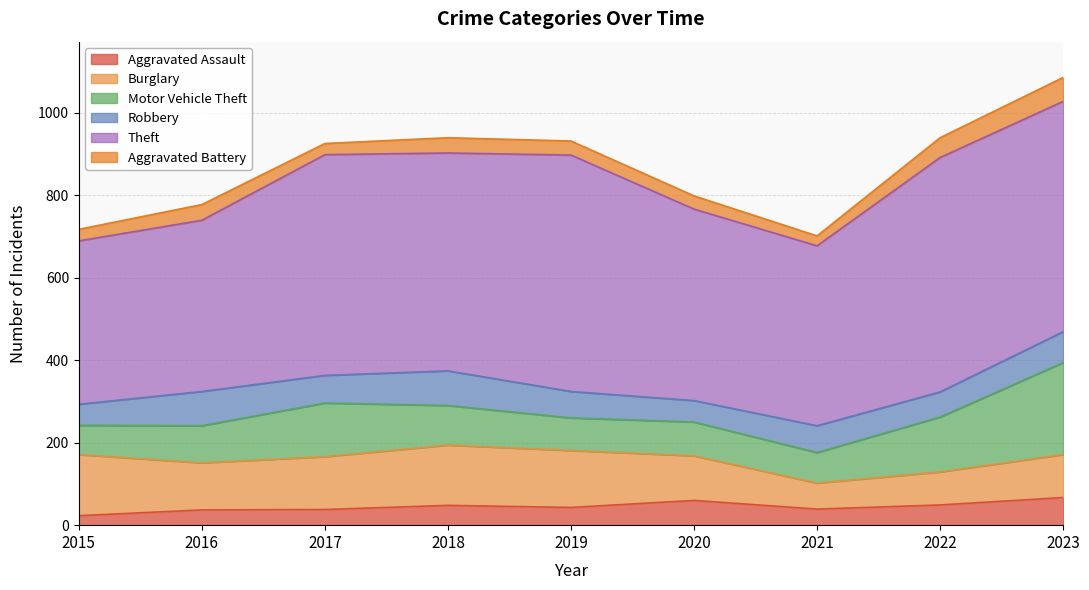

What are all the series names shown in the legend?

Aggravated Assault, Burglary, Motor Vehicle Theft, Robbery, Theft, Aggravated Battery